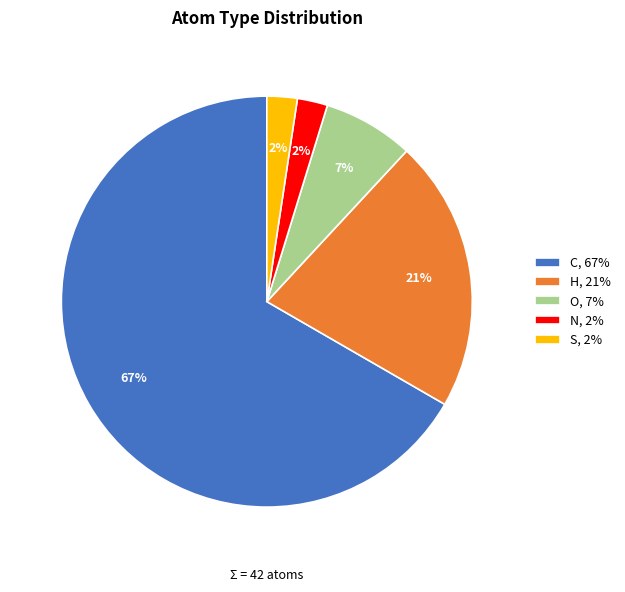

Does C, 67% account for over 50% of the chart?

Yes